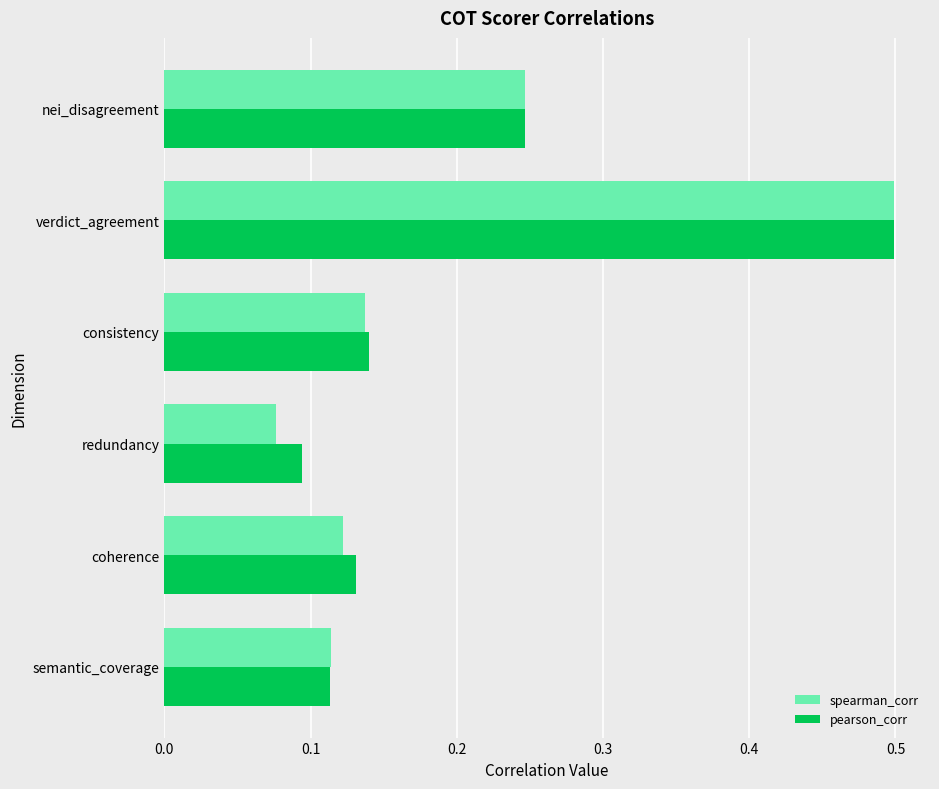

What is the greatest value displayed?

0.5